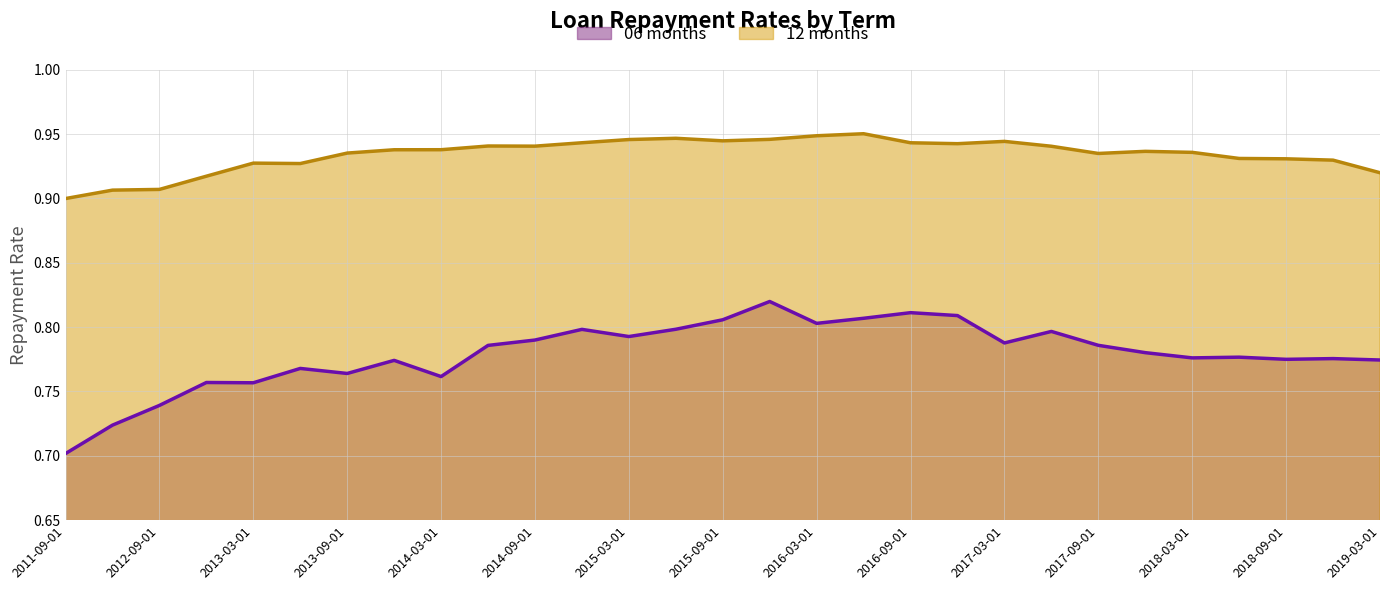

List the series in order of their peak value, lowest first.

06 months, 12 months